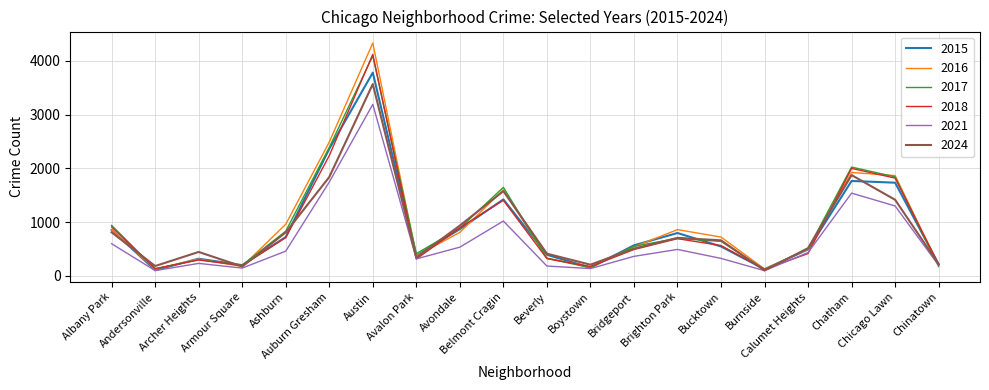

Which series has the widest spread of values?

2016